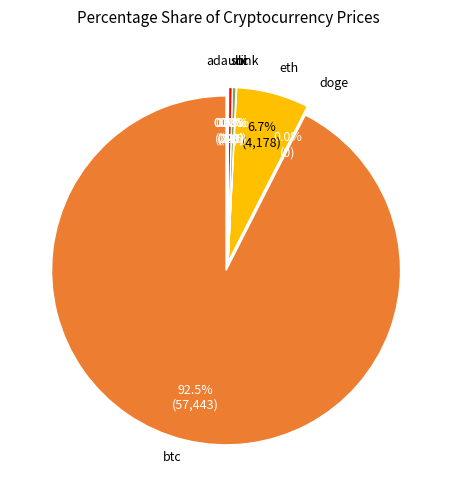

Which category has the biggest portion of the pie?

btc